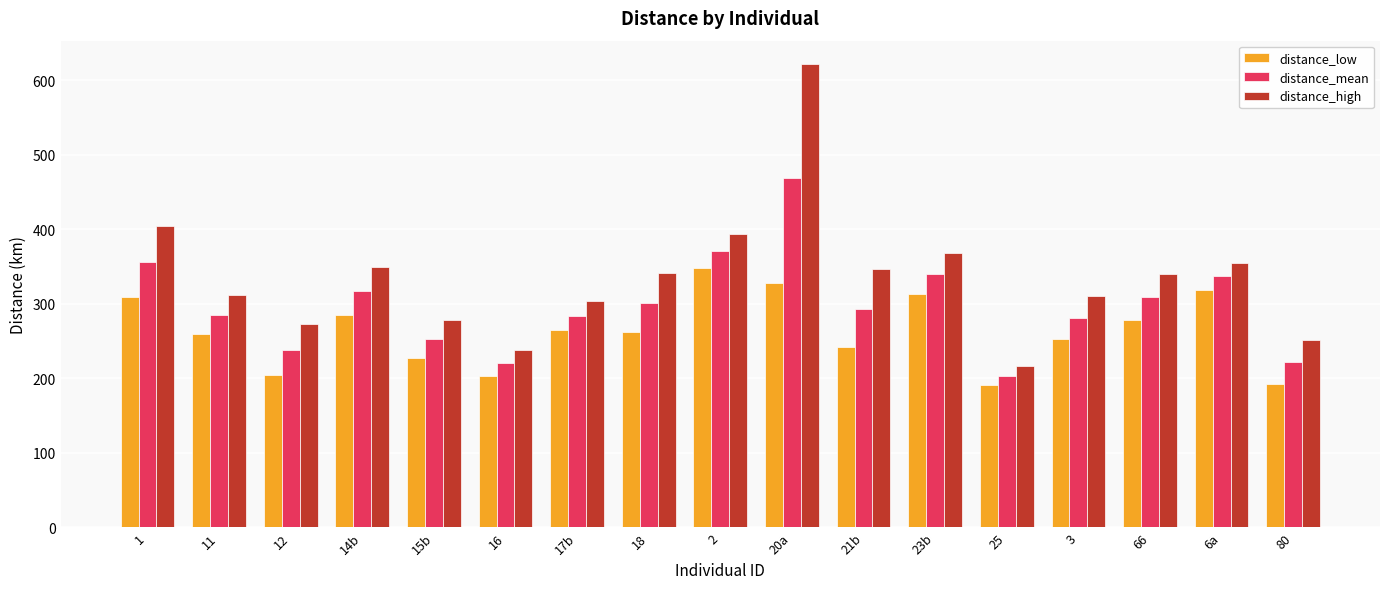

The value of distance_mean at 11 is 284.7. True or false?

True